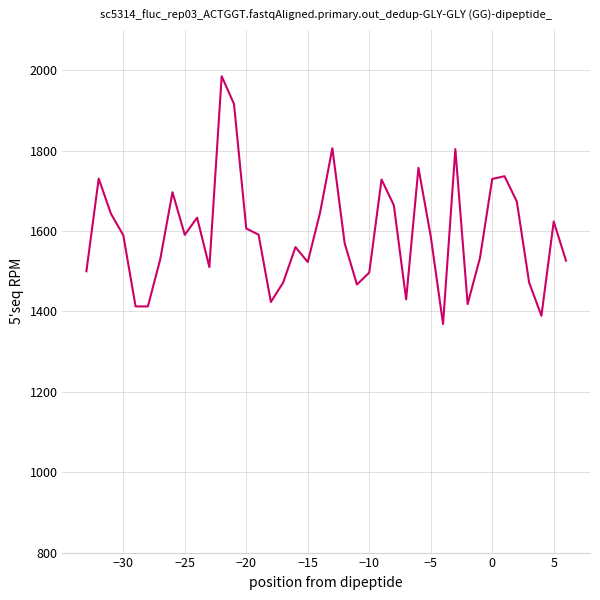

What is the greatest value displayed?

1985.0